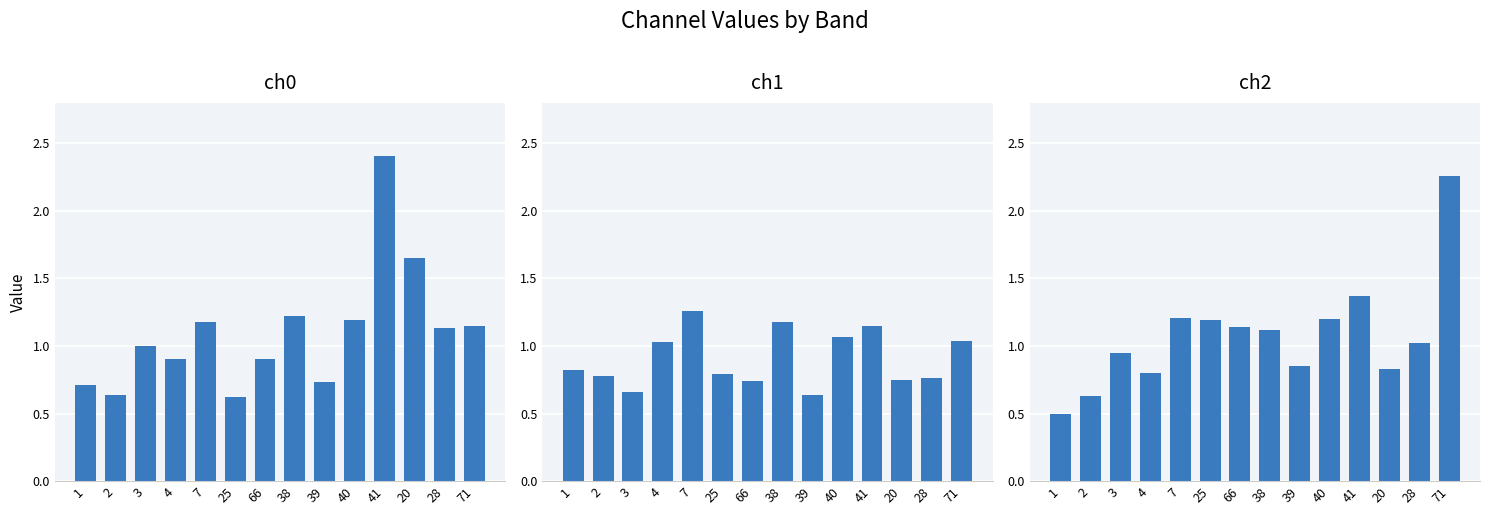

Where is ch0 nearest to the value 1?

3